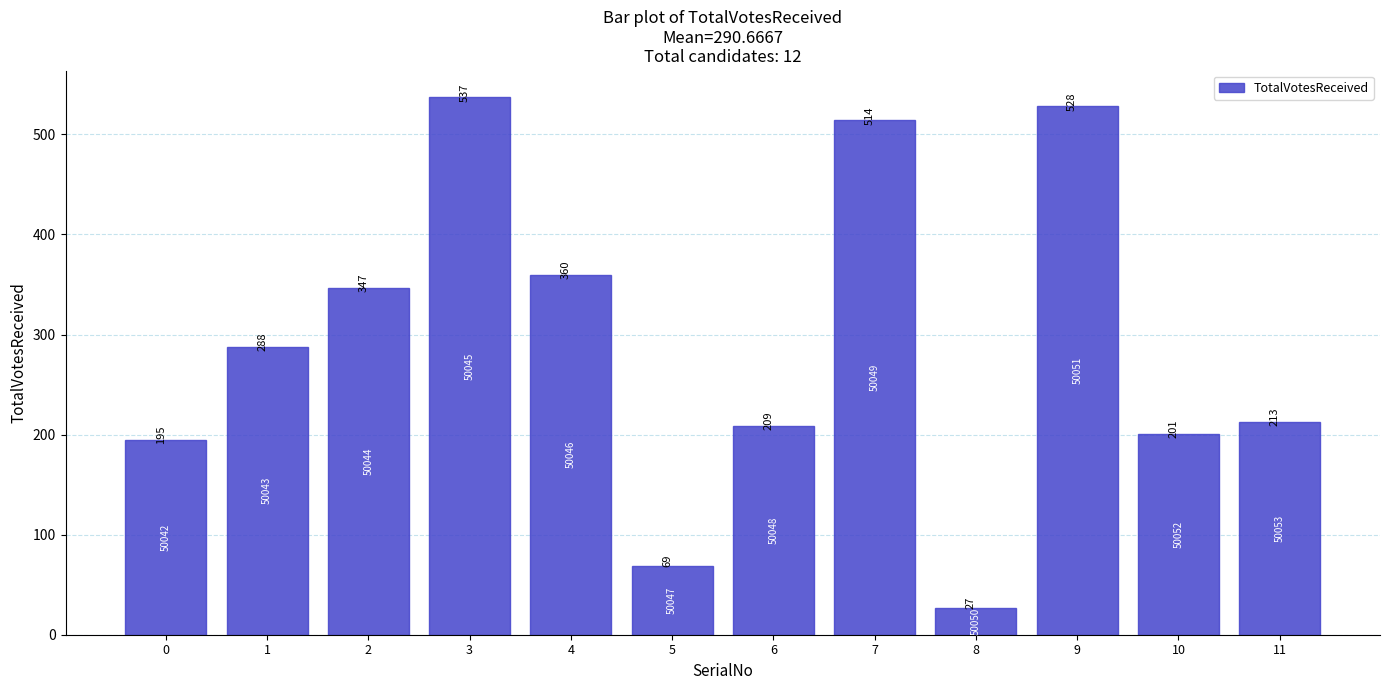

What value does the data have at 4?

360